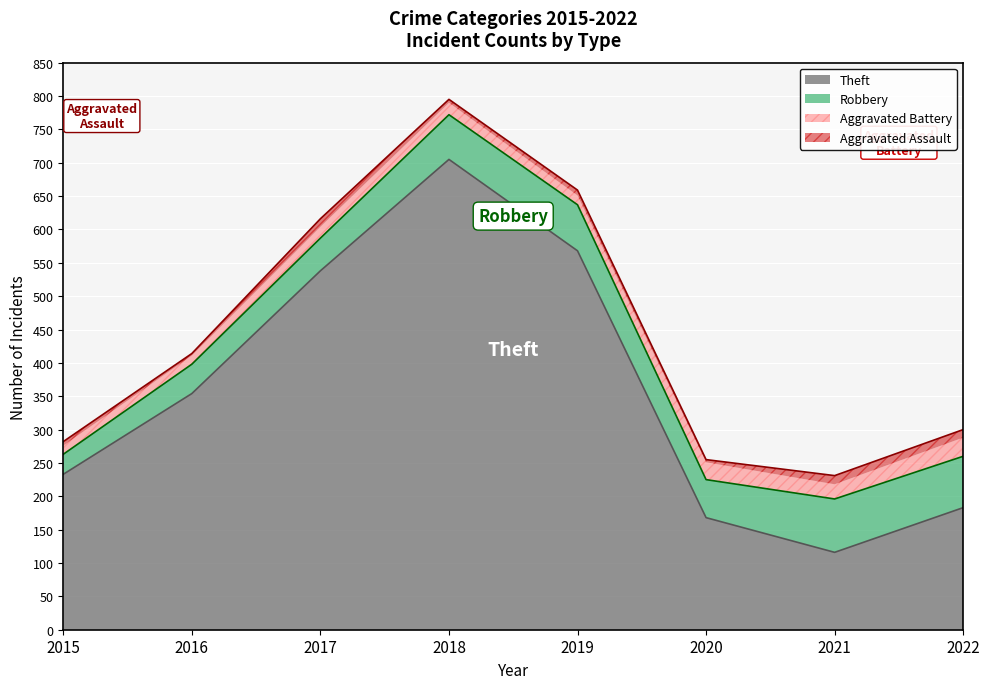

Which series has the widest spread of values?

Theft